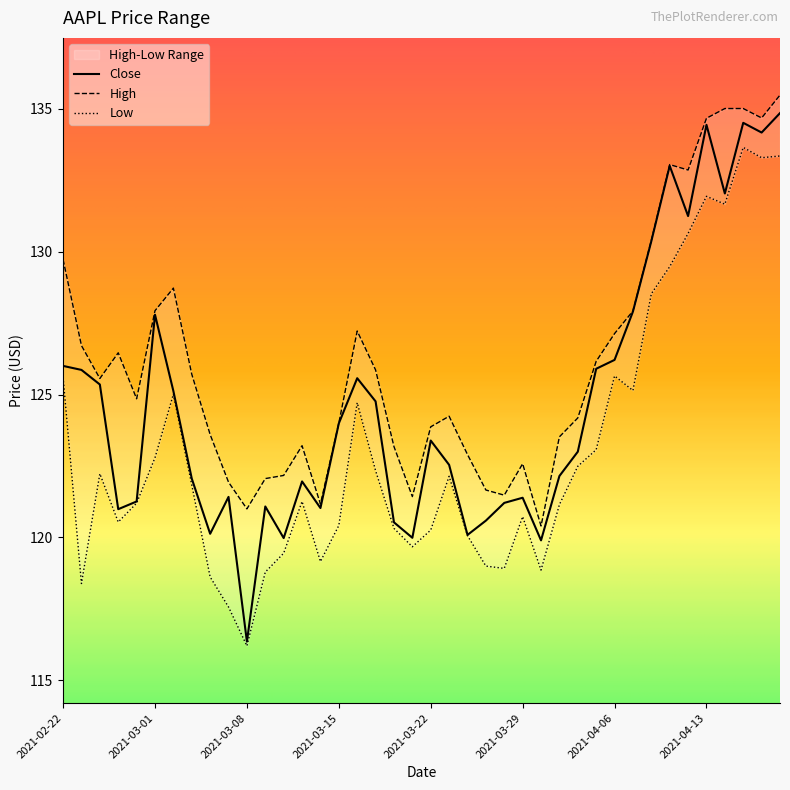

Count the number of data series in this chart.

3